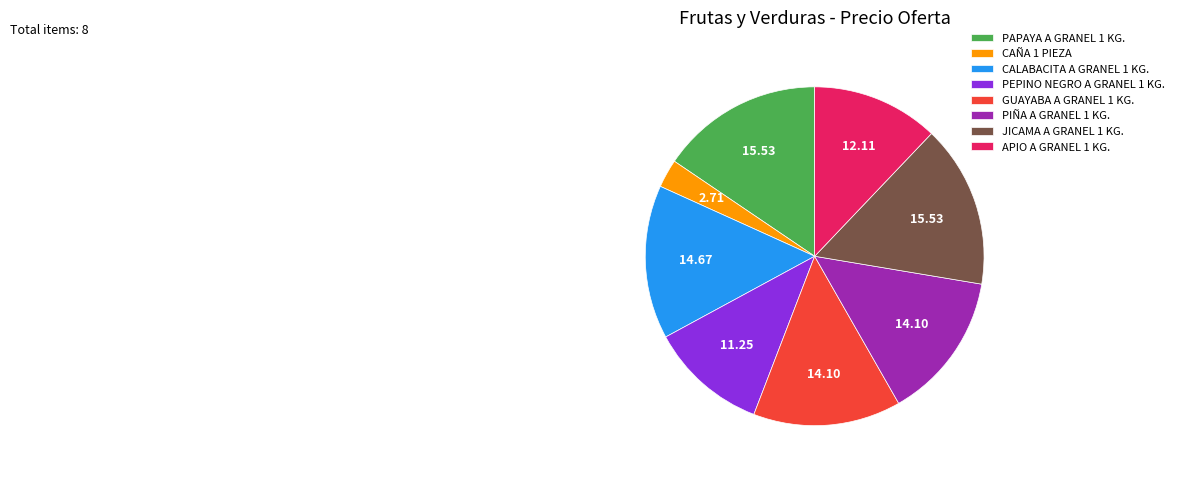

Combined, do PAPAYA A GRANEL 1 KG. and CALABACITA A GRANEL 1 KG. account for over 50%?

No